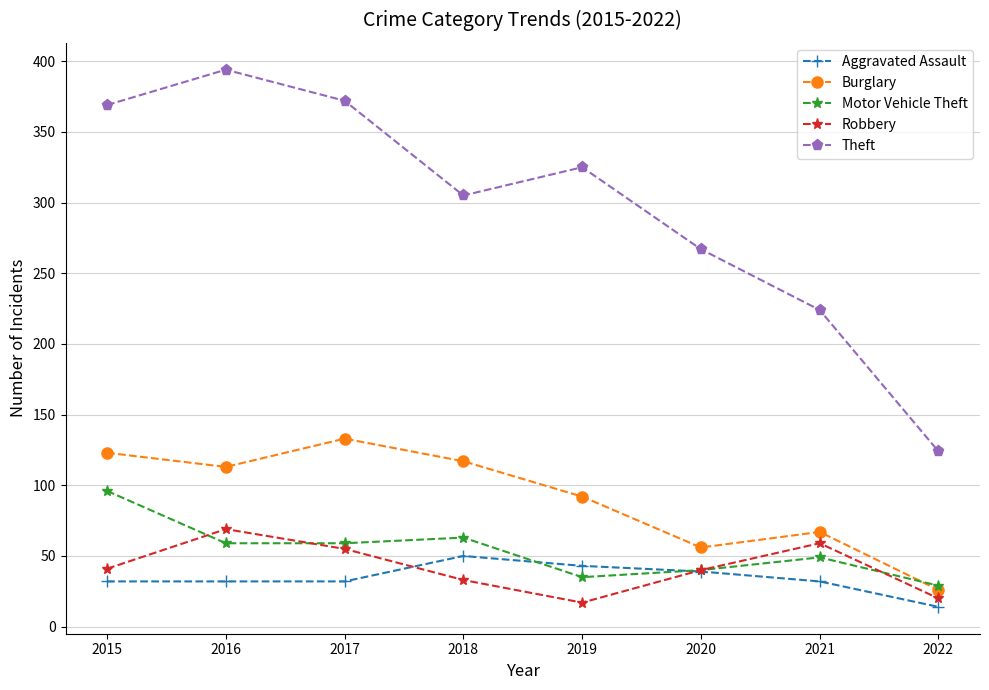

Where does the Theft series first go above 325?

2015